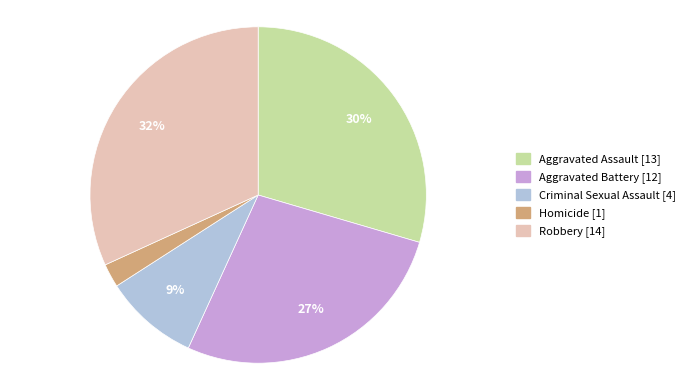

How many slices are in this pie chart?

5